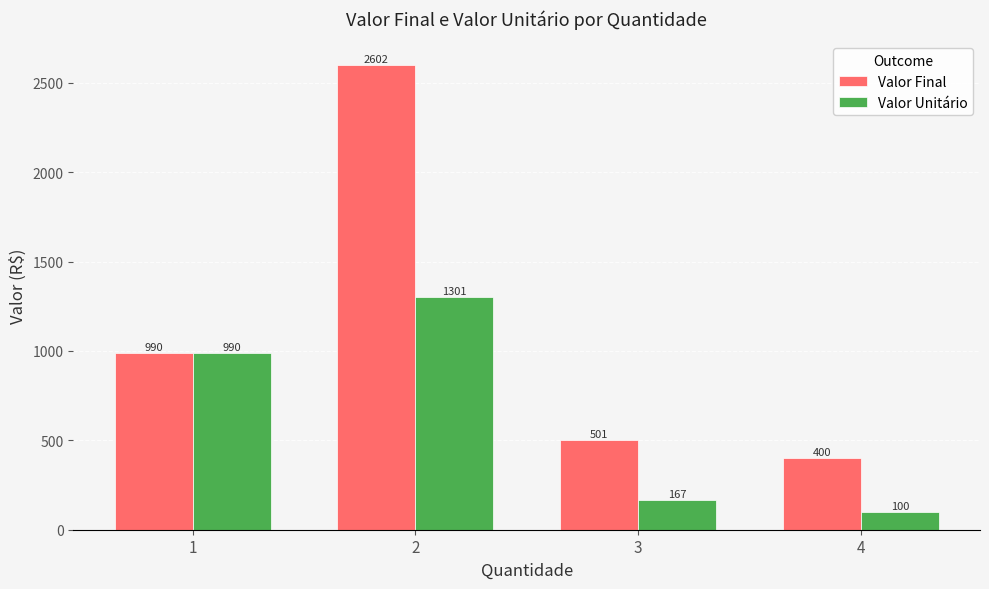

How many series are shown in this chart?

2